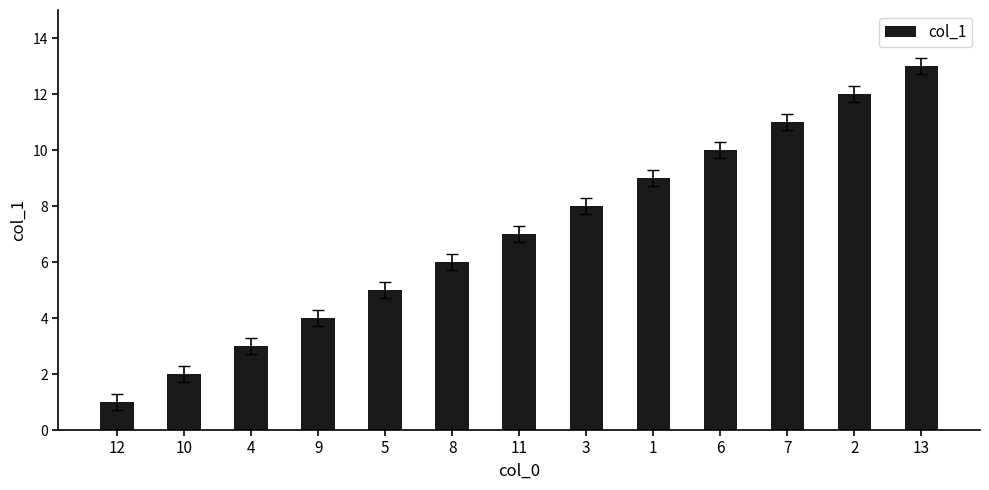

True or false: the data shows 4 at 9.

True